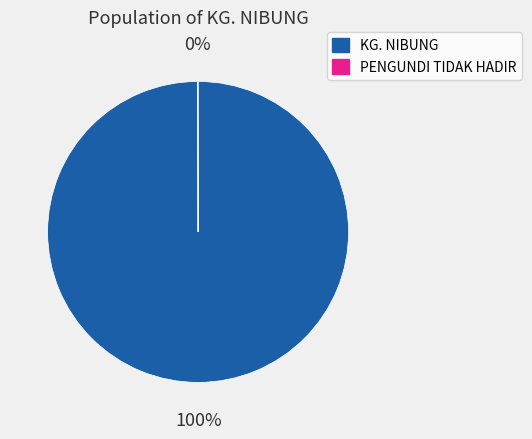

Which category accounts for the majority?

KG. NIBUNG